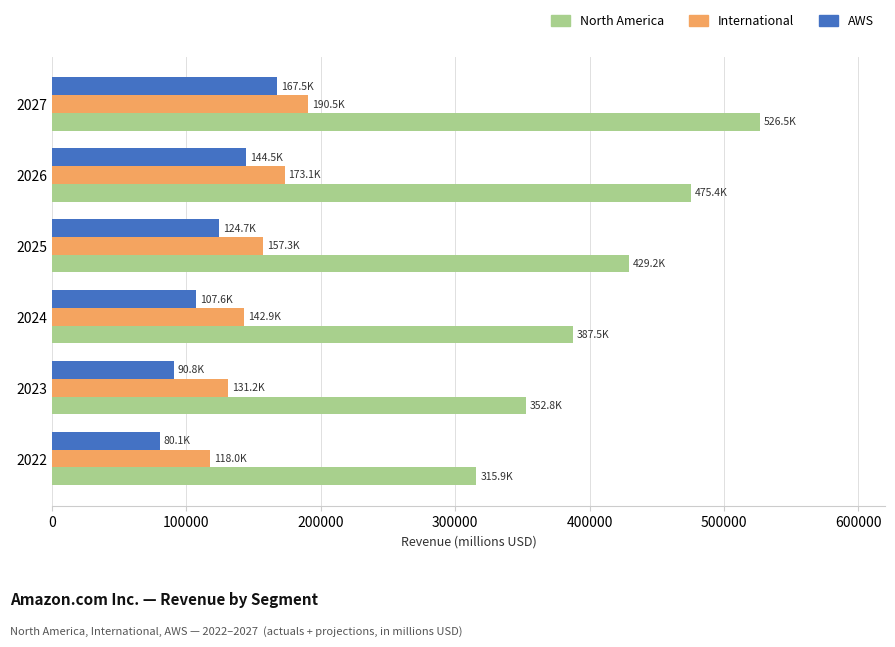

What is the difference between the maximum and second lowest values in the International series?

59273